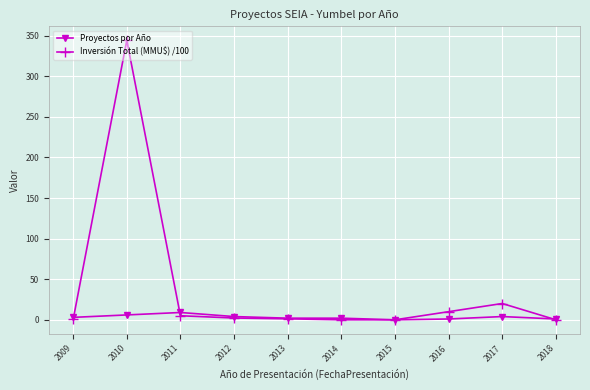

List the series in order of their peak value, lowest first.

Proyectos por Año, Inversión Total (MMU$) /100